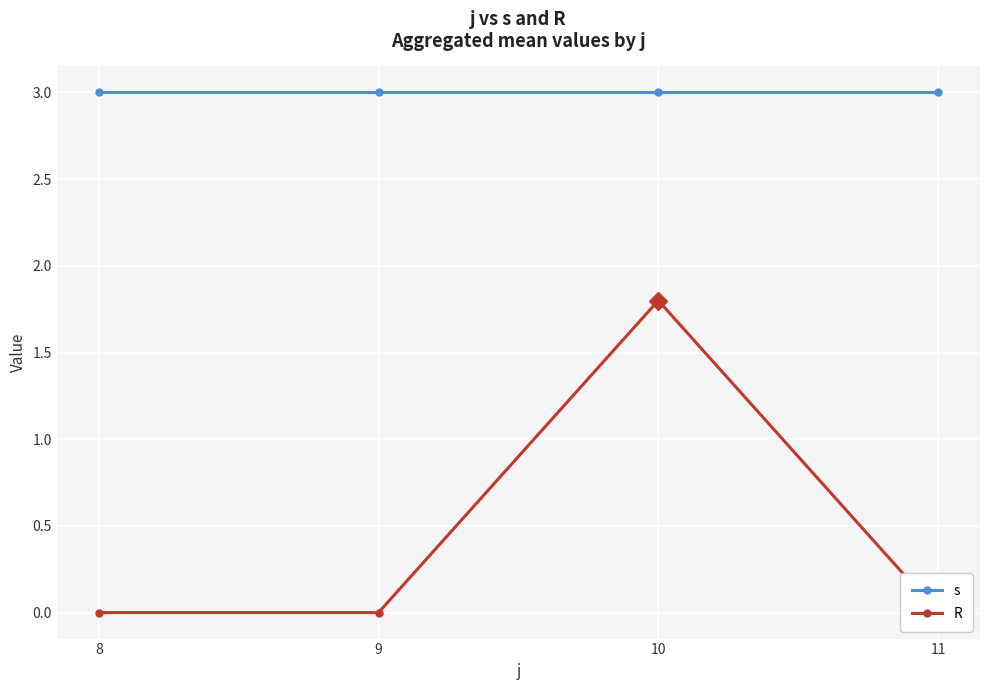

Rank the series at 10 from lowest to highest value.

R, s